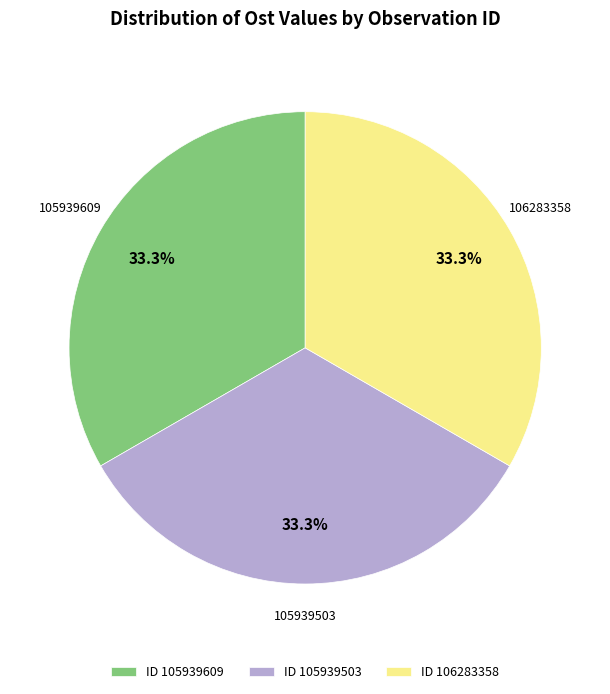

Count the number of slices in the pie.

3